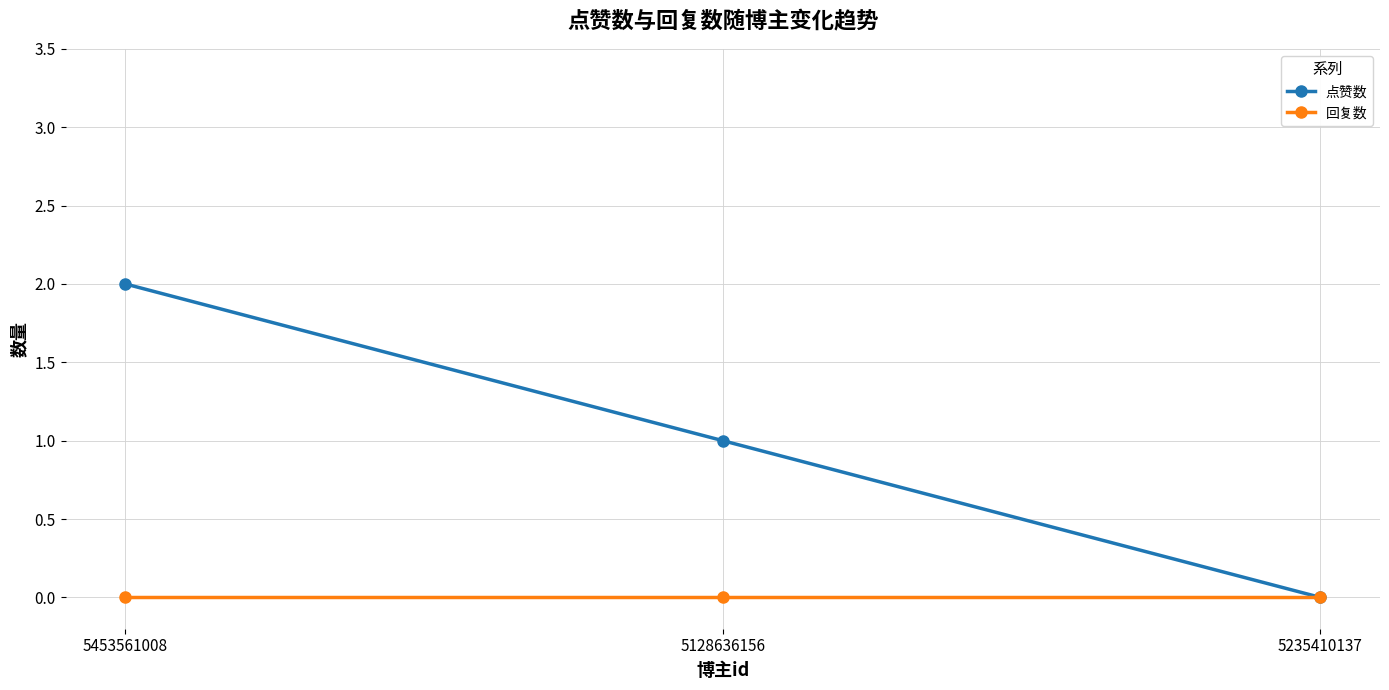

How many lines are shown in the chart?

2